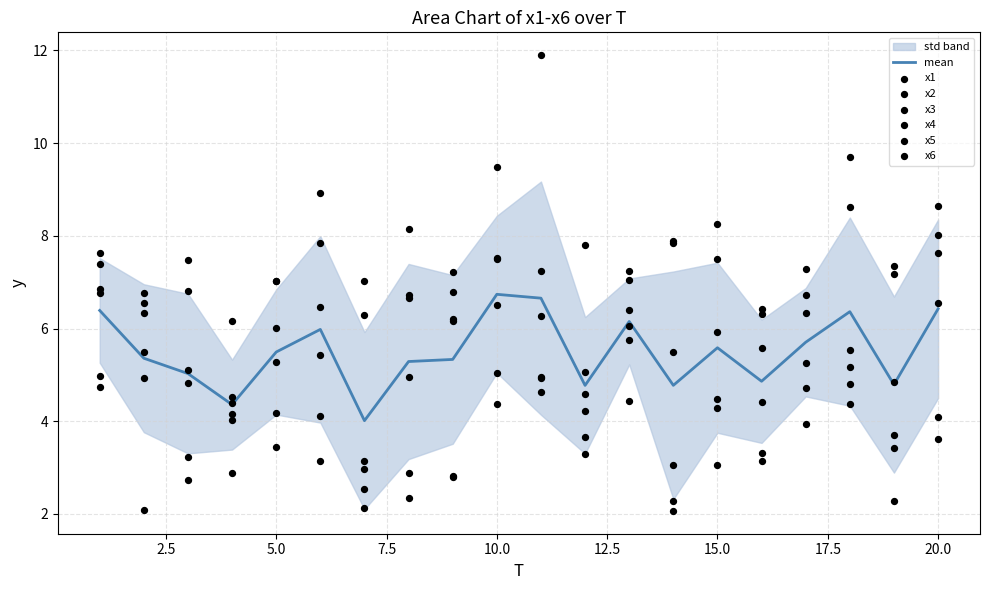

Which series has the largest total across all categories?

x1